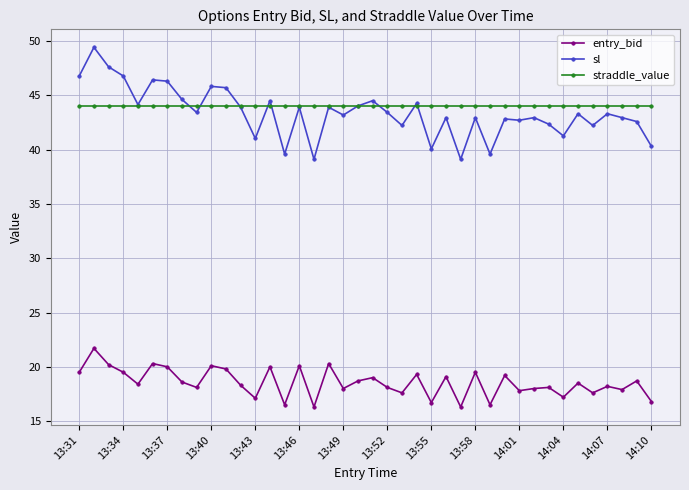

True or false: straddle_value and entry_bid cross at least once.

False